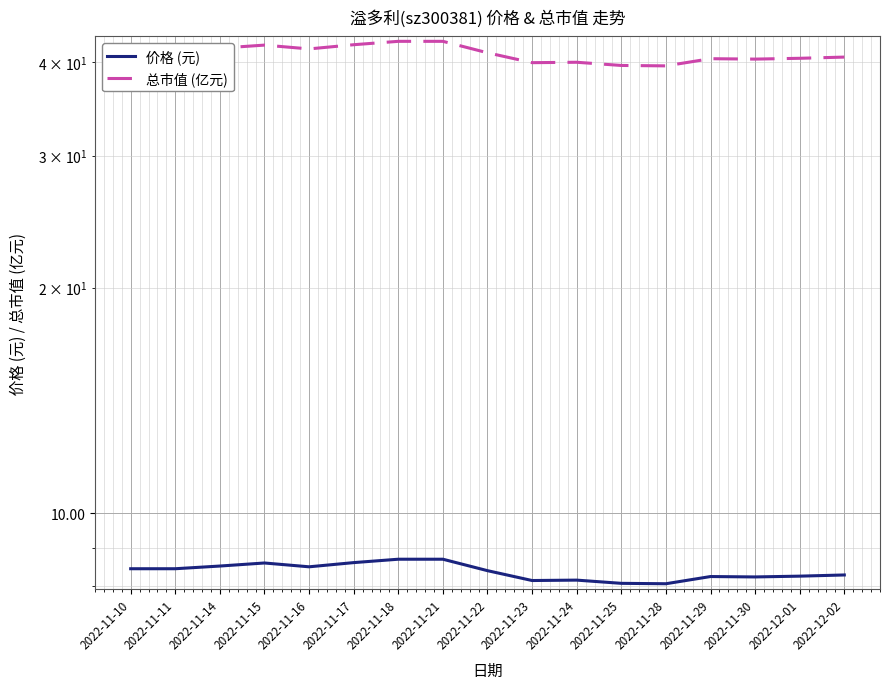

The 总市值 (亿元) series shows 66.1 at 2022-11-16. True or false?

False